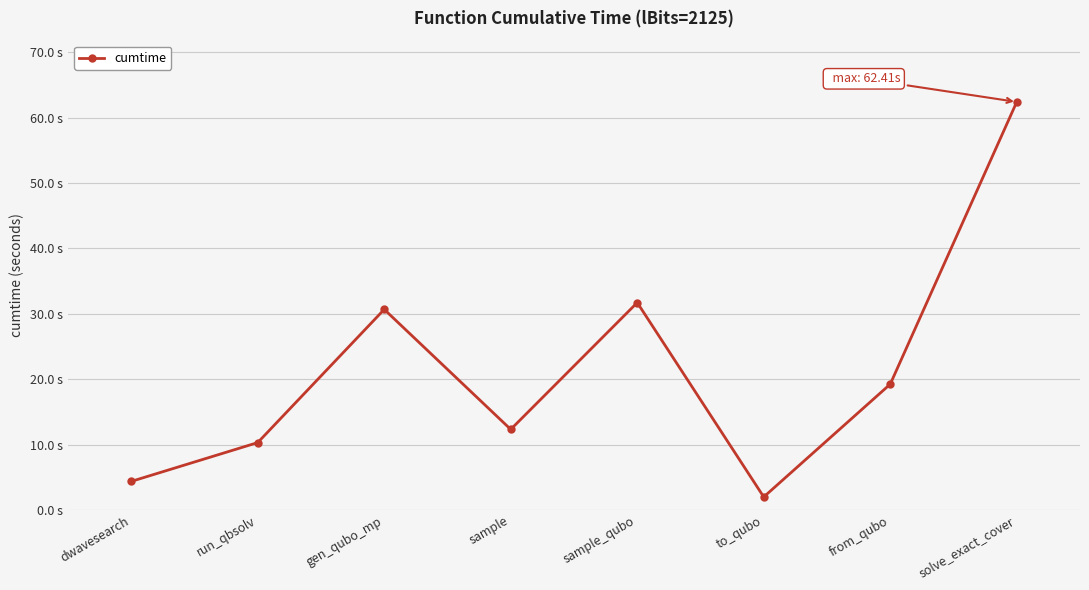

The chart shows a value of 4.4 at dwavesearch. True or false?

True